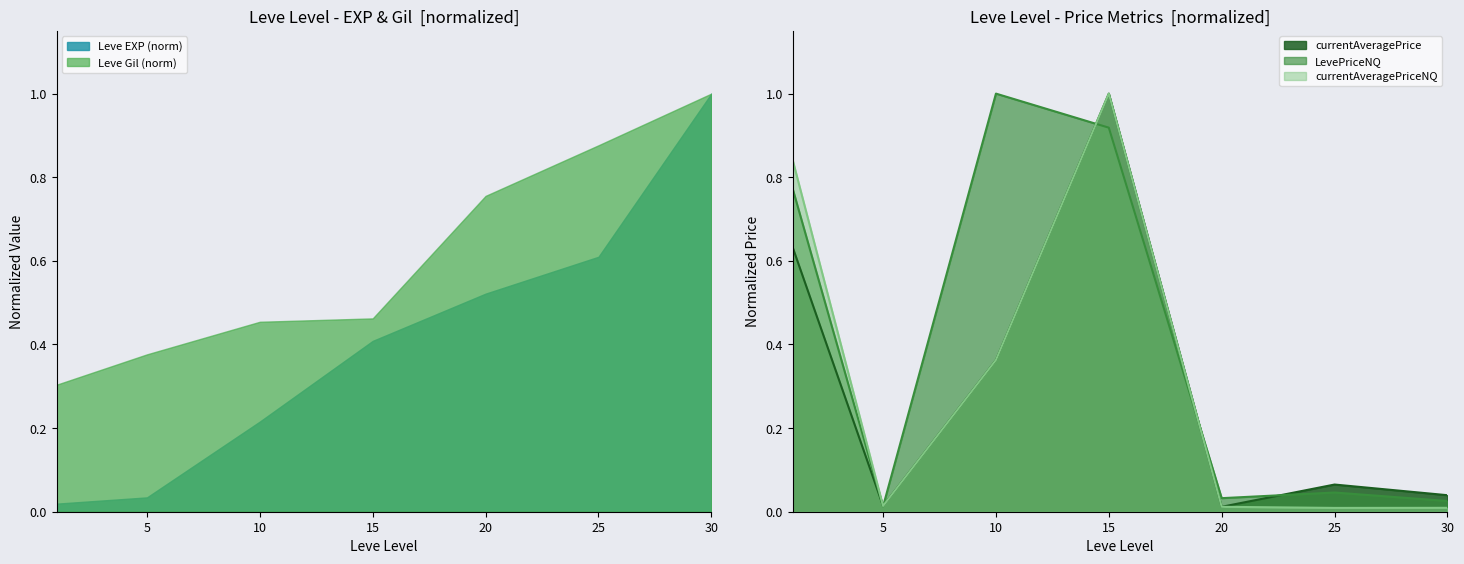

What is the difference between the second highest and second lowest values in the currentAveragePriceNQ series?

0.8